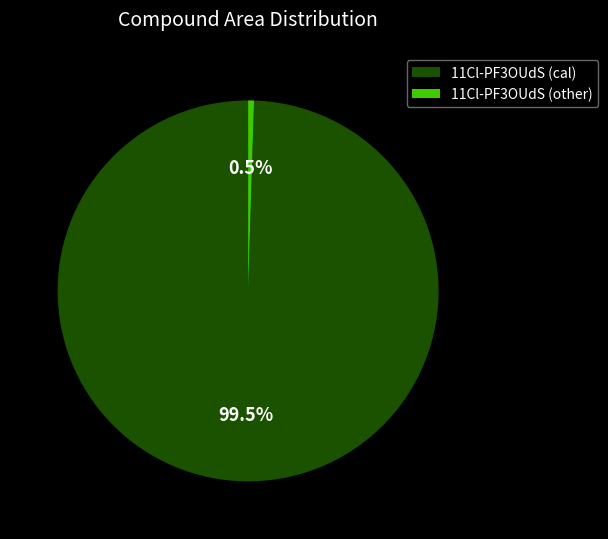

Do 11Cl-PF3OUdS (cal) and 11Cl-PF3OUdS (other) together represent more than half of the pie?

Yes